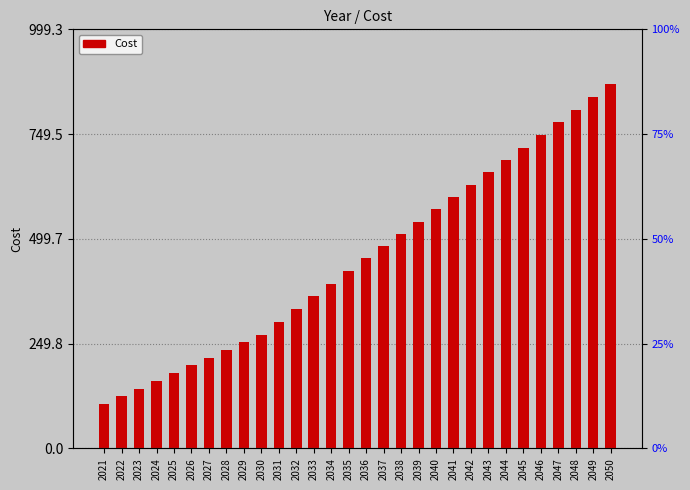

Read the value at 2043.

658.3